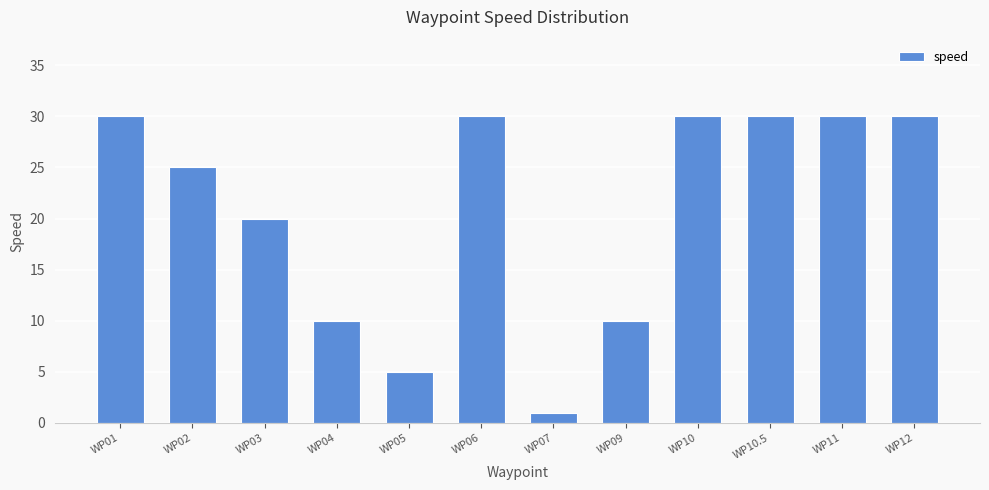

The chart shows a value of 30 at WP10.5. True or false?

True